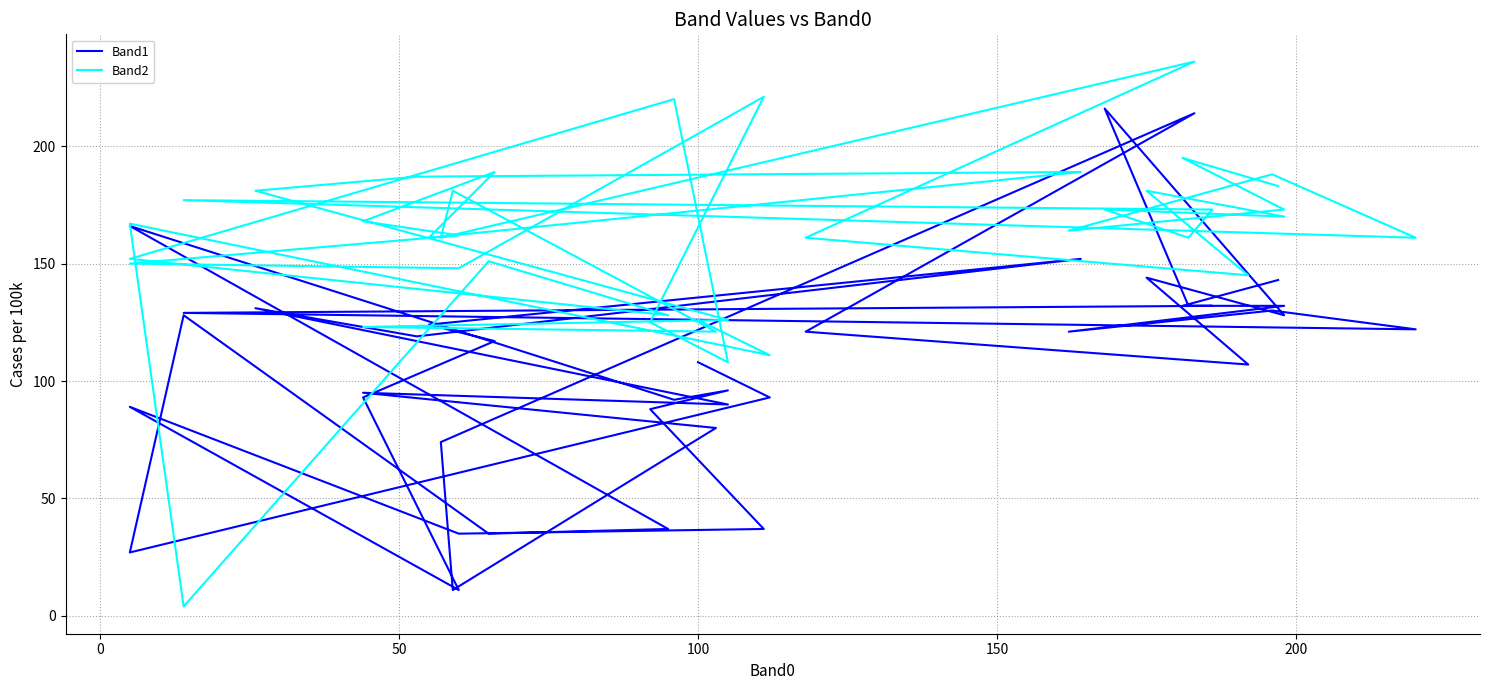

In Band1, how many points are higher than both neighbors (excluding endpoints)?

11